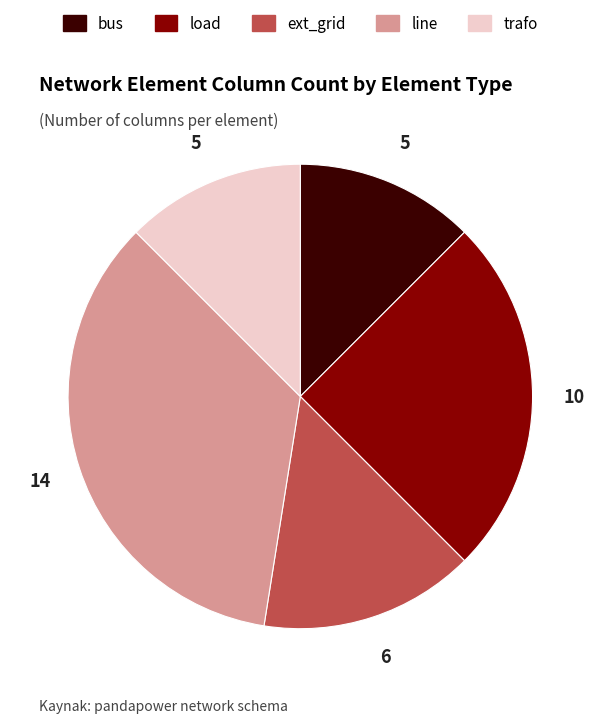

Which category has the biggest portion of the pie?

line